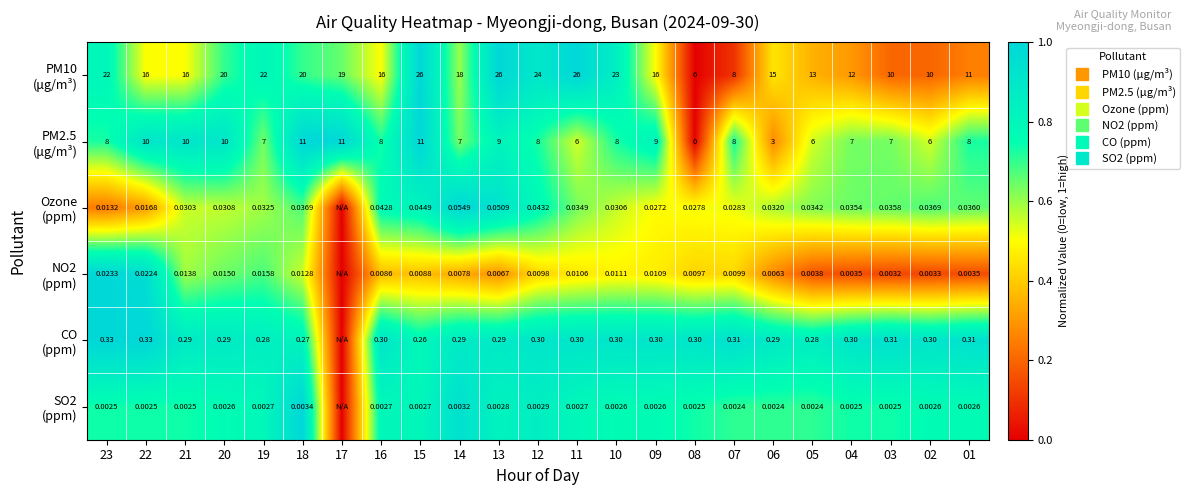

Where is PM2.5 (μg/m³) nearest to the value 0?

08